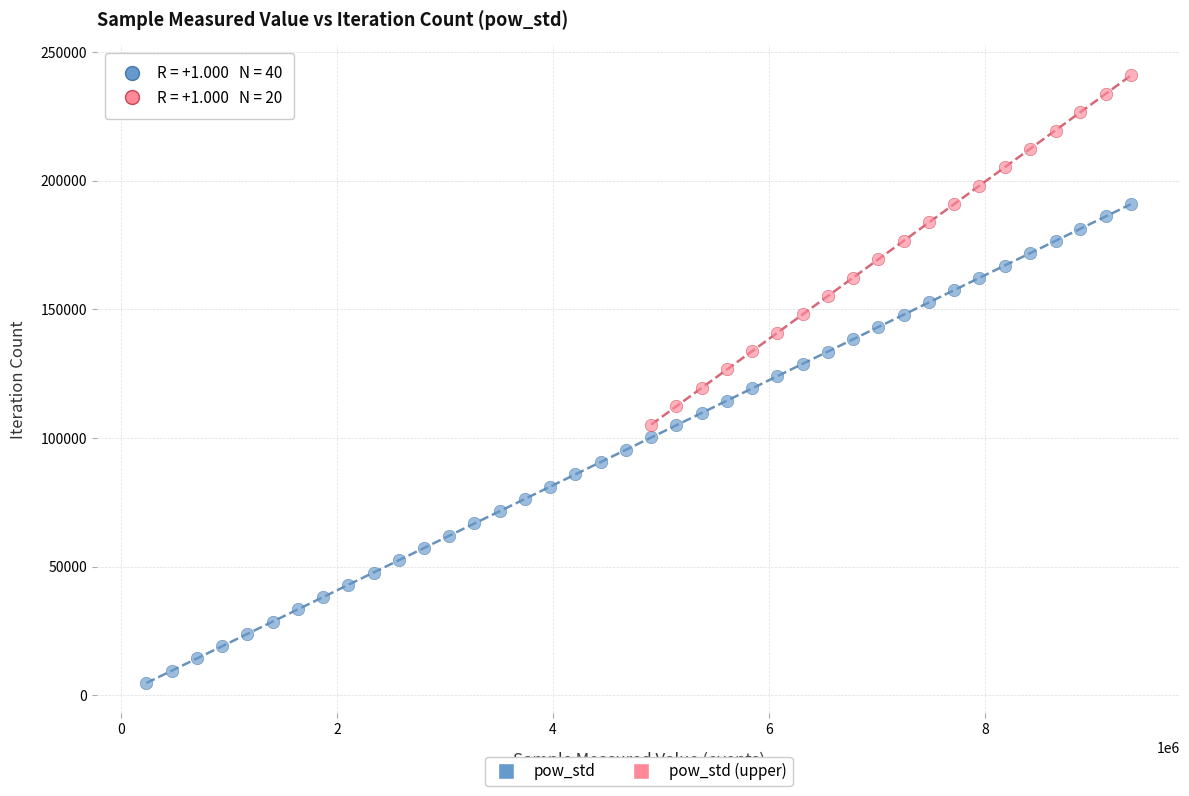

Which series reaches the minimum Y coordinate?

pow_std